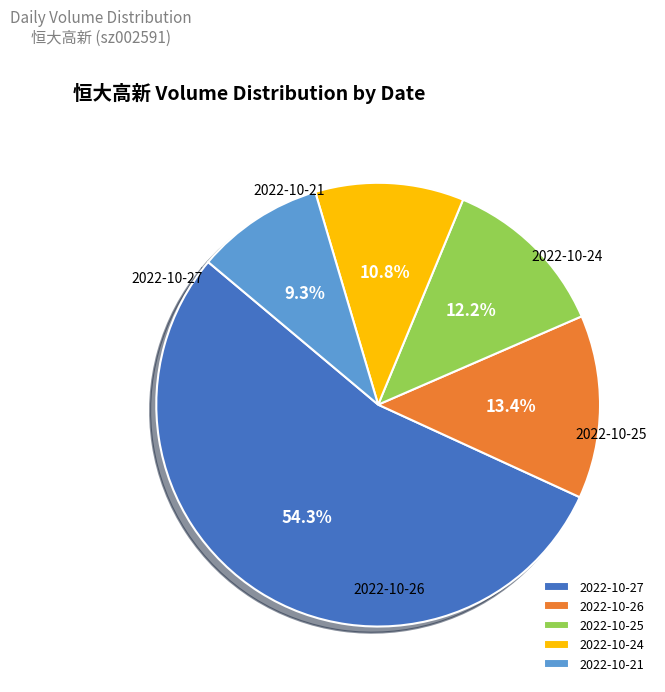

To the nearest percent, what is the difference between the largest and smallest slice percentages?

45%